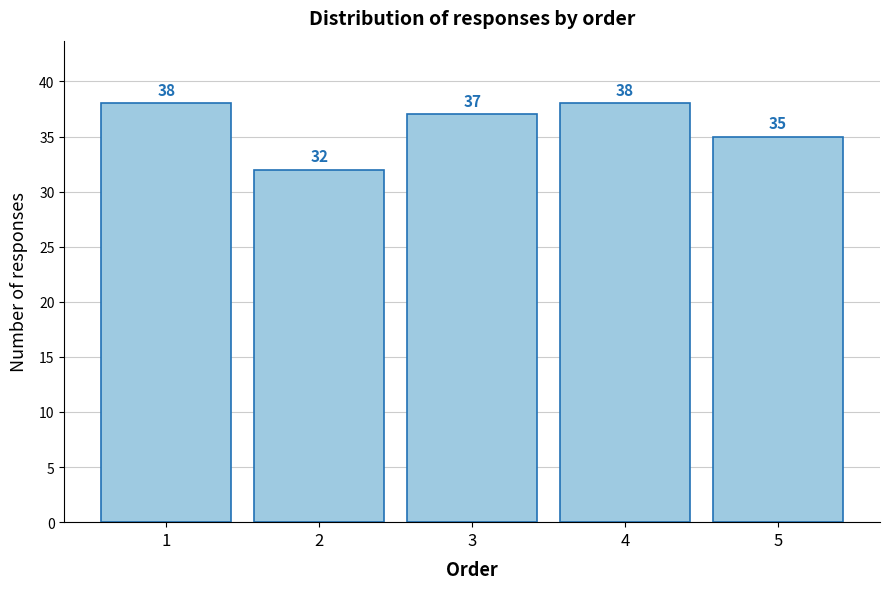

Reading left to right, list every bar in this chart as the range it spans on the x-axis followed by its height.

0.5 to 1.5: 38
1.5 to 2.5: 32
2.5 to 3.5: 37
3.5 to 4.5: 38
4.5 to 5.5: 35